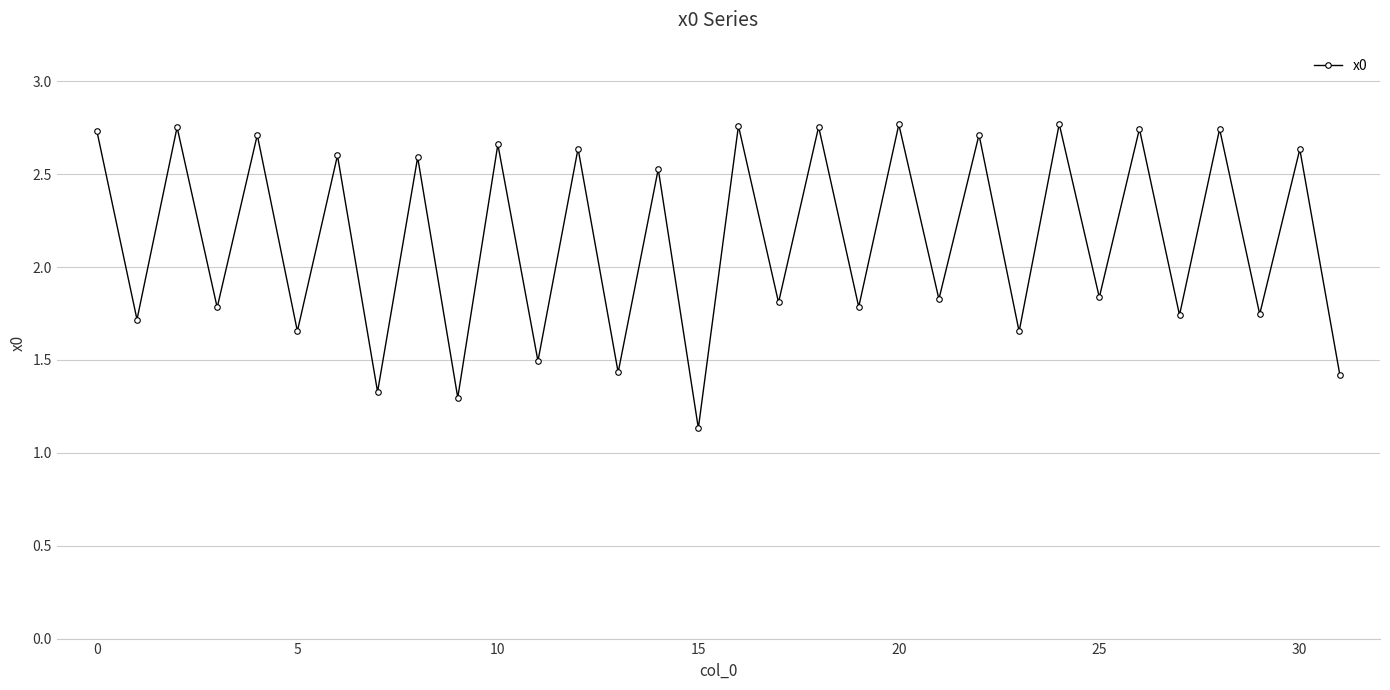

What is the value of the 12th point from the left?

1.5